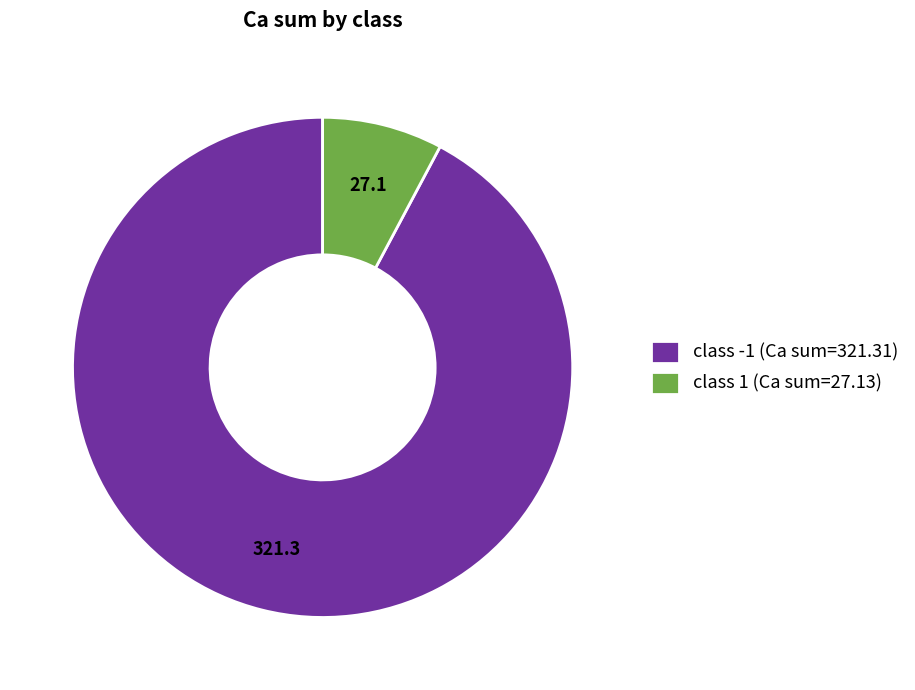

Between class -1 (Ca sum=321.31) and class 1 (Ca sum=27.13), which is larger?

class -1 (Ca sum=321.31)